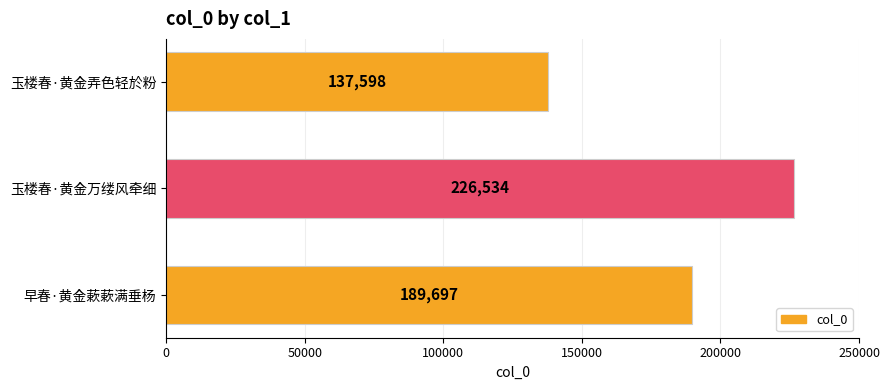

What is the maximum value shown in the chart?

226534